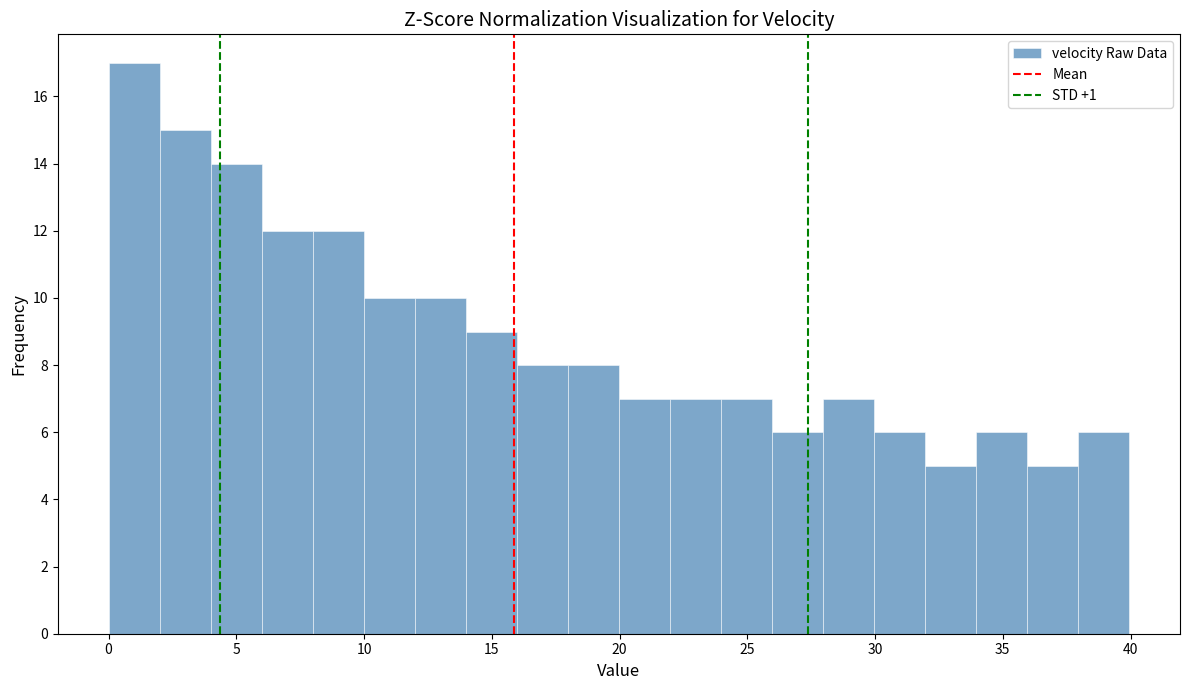

Read against the x-axis, roughly where is the centre of the tallest bar?

1.0